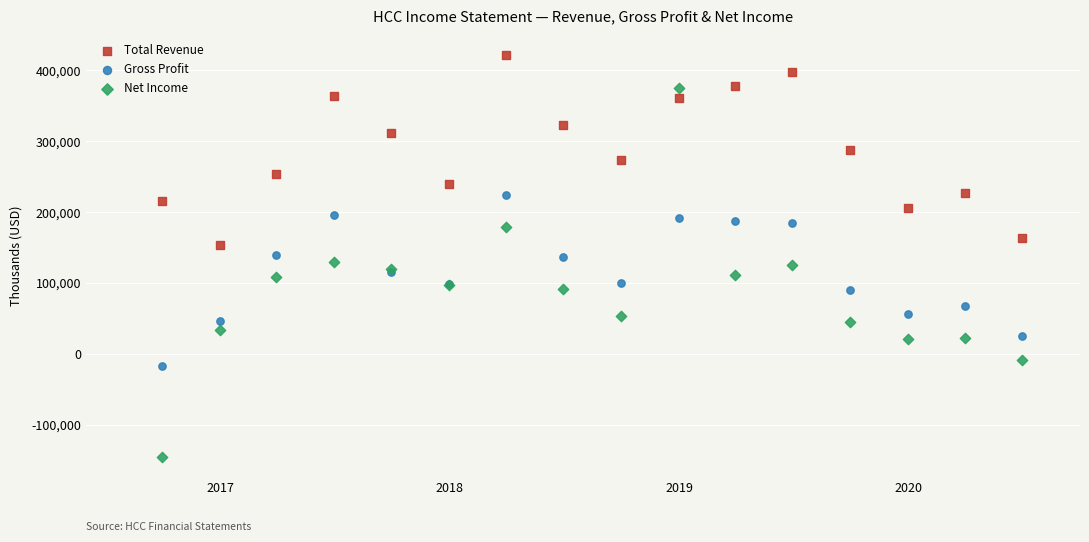

Which series has the largest Y range (max minus min)?

Net Income